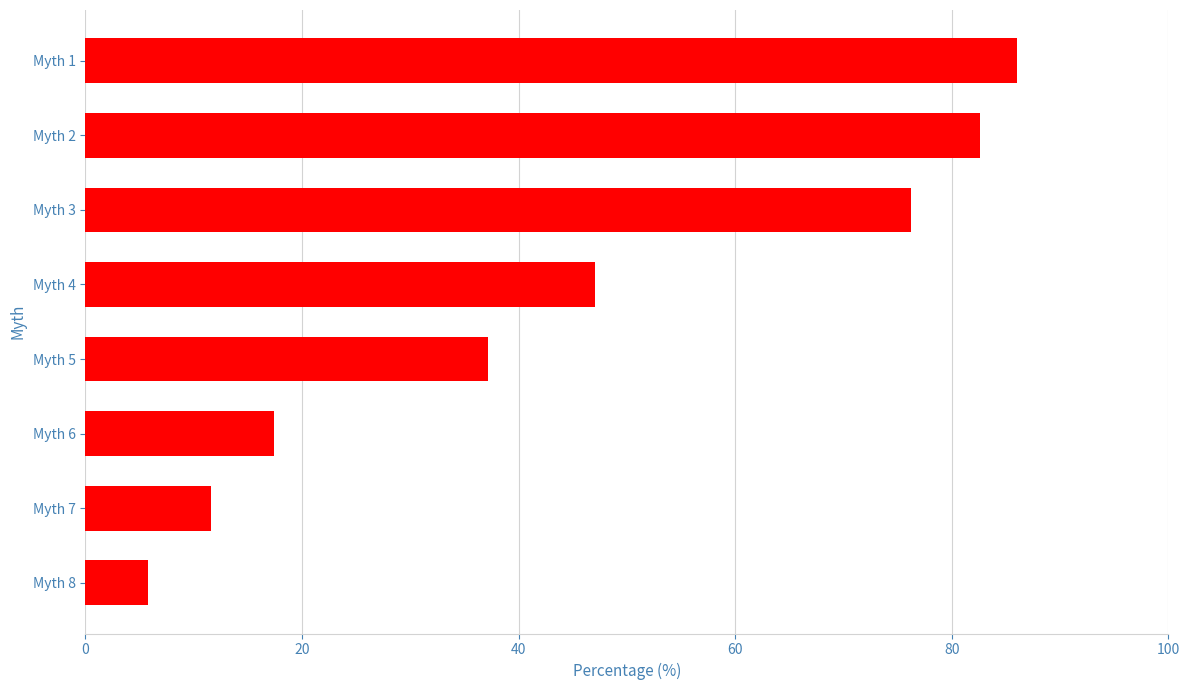

Rank the categories by value from lowest to highest.

Myth 8, Myth 7, Myth 6, Myth 5, Myth 4, Myth 3, Myth 2, Myth 1